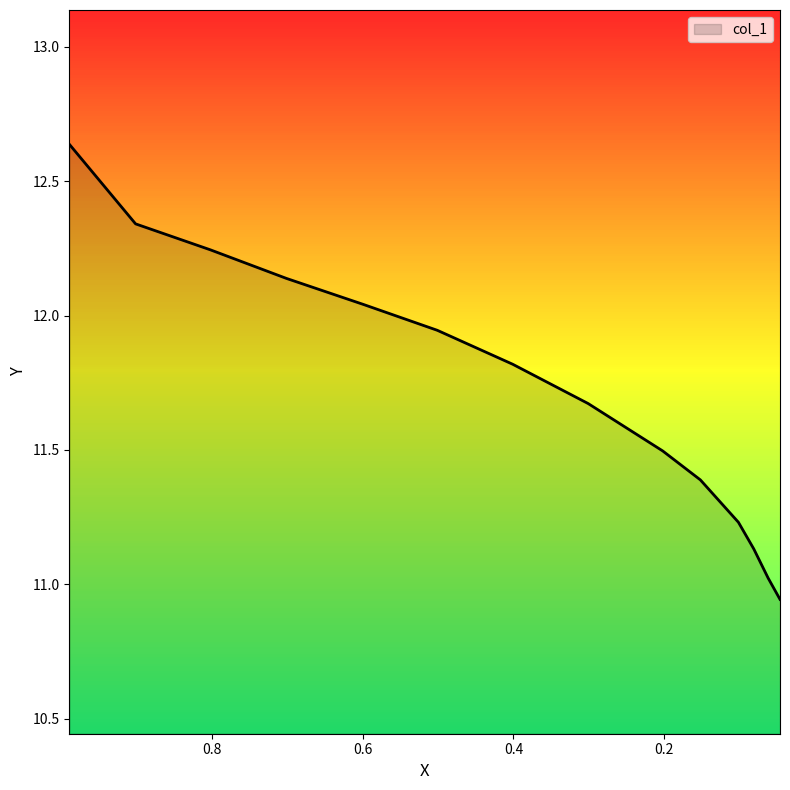

What is the label of the 9th point from the left?

0.2023